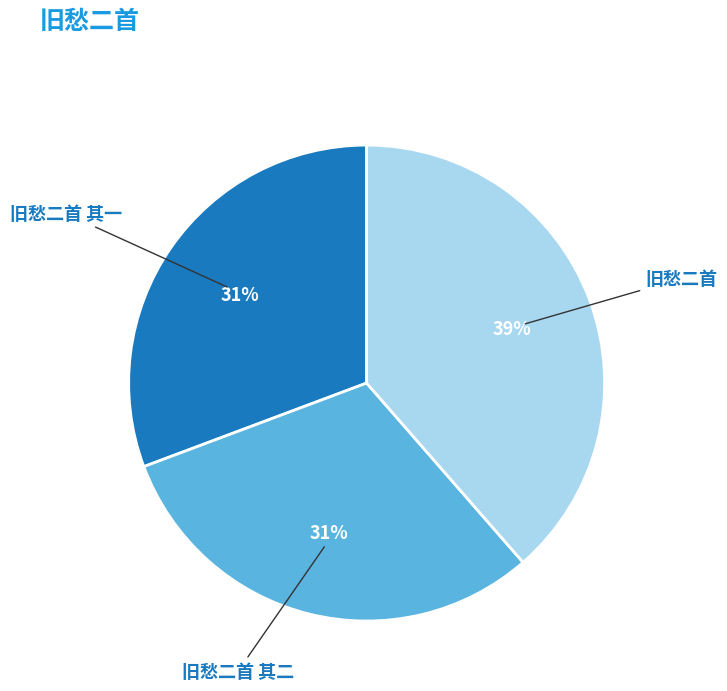

Is there any slice that represents more than half of the pie?

No